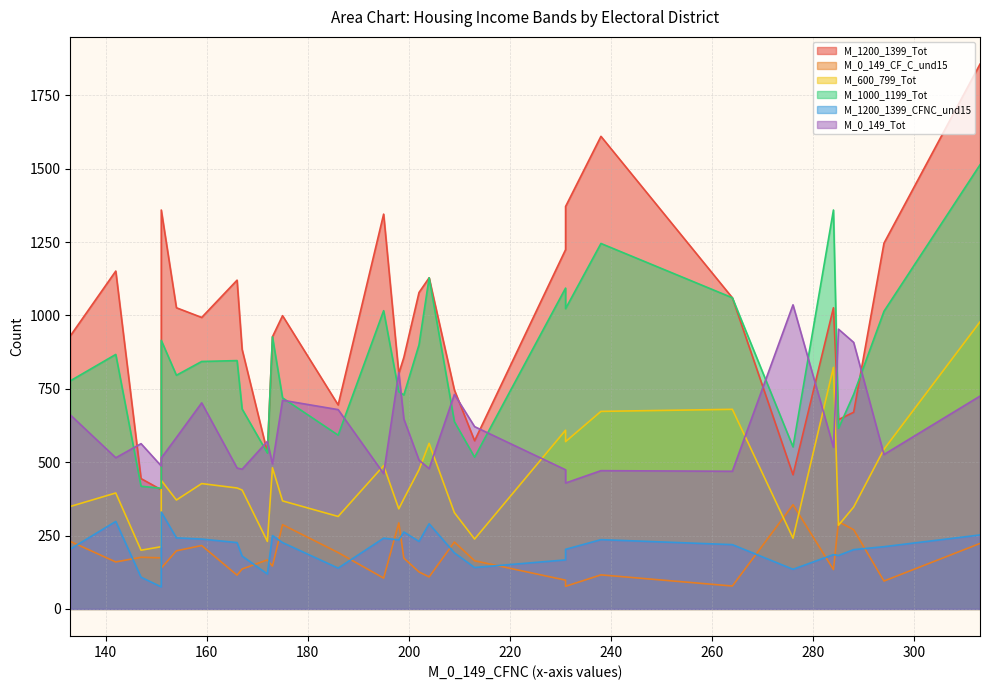

True or false: M_1000_1199_Tot and M_0_149_CF_C_und15 intersect in this chart.

False